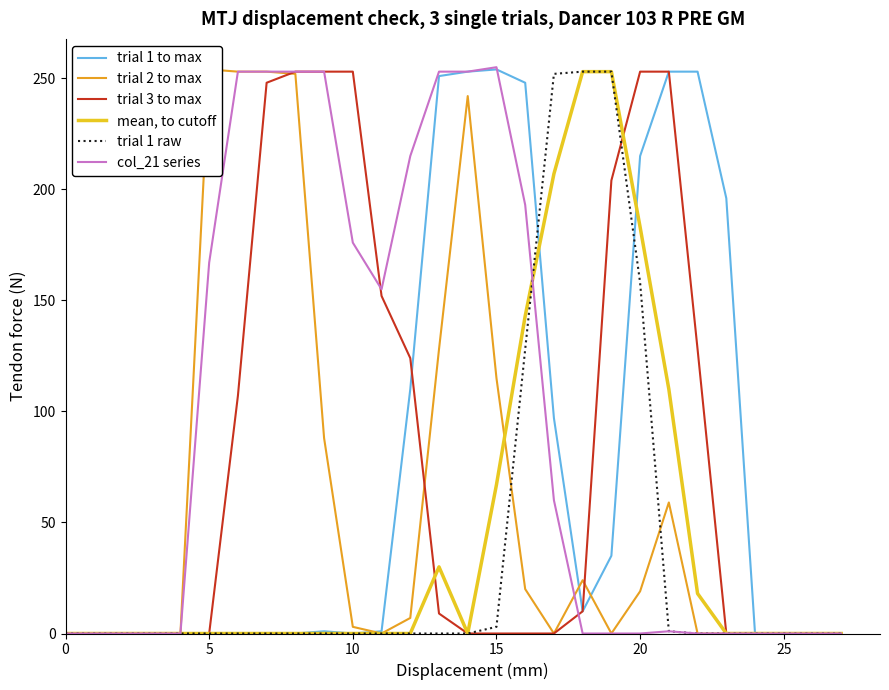

At 16, list the series in order from smallest to largest.

trial 3 to max, trial 2 to max, trial 1 raw, mean, to cutoff, col_21 series, trial 1 to max